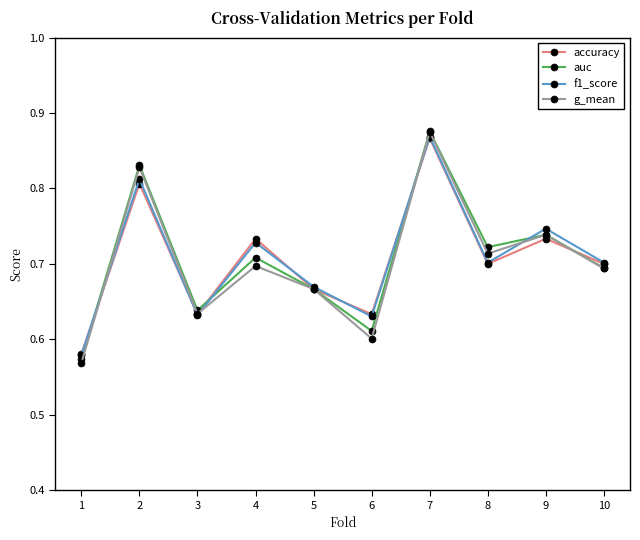

Where is the first local minimum for g_mean?

3